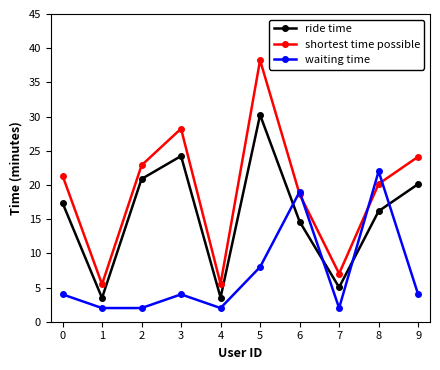

How many interior local peaks does the ride time series have?

2